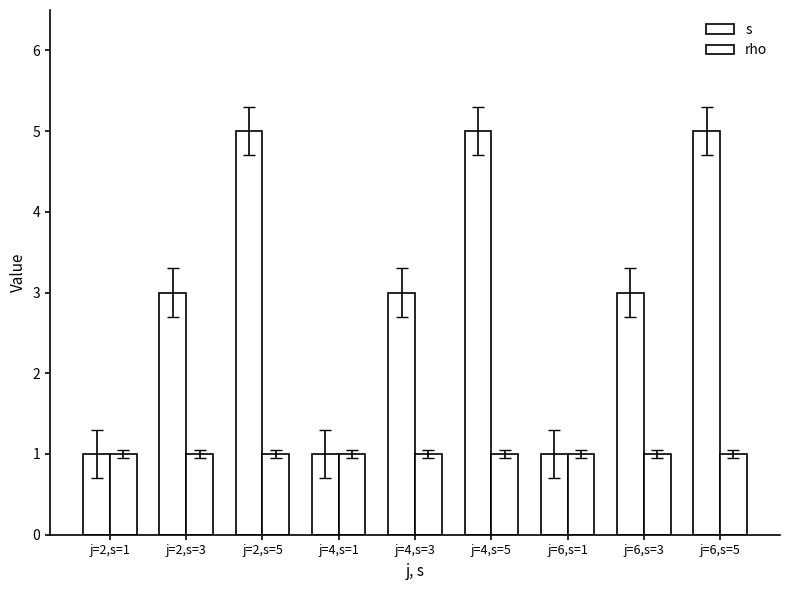

True or false: rho has a value of 1 at j=2,s=1.

True